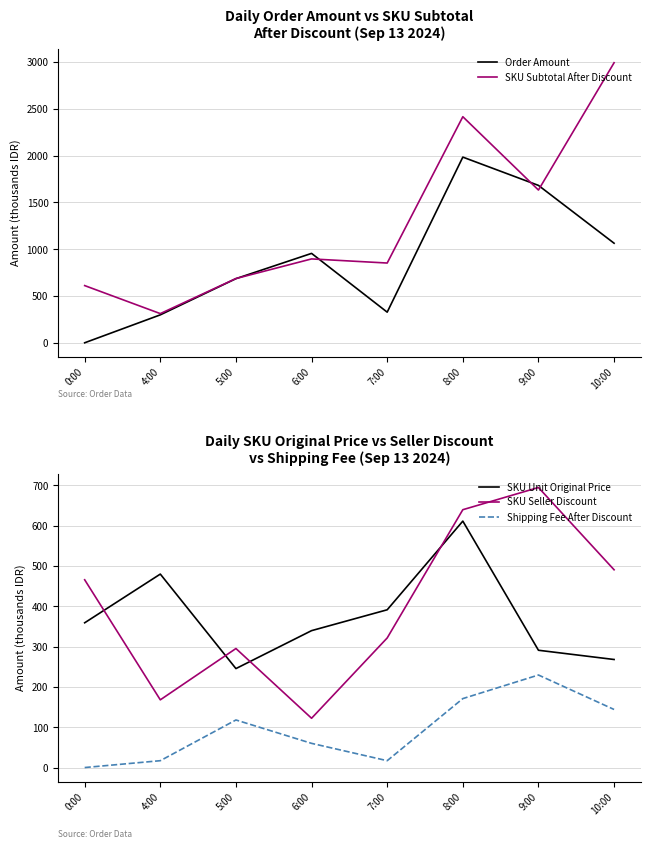

How many interior local peaks does the SKU Unit Original Price series have?

2